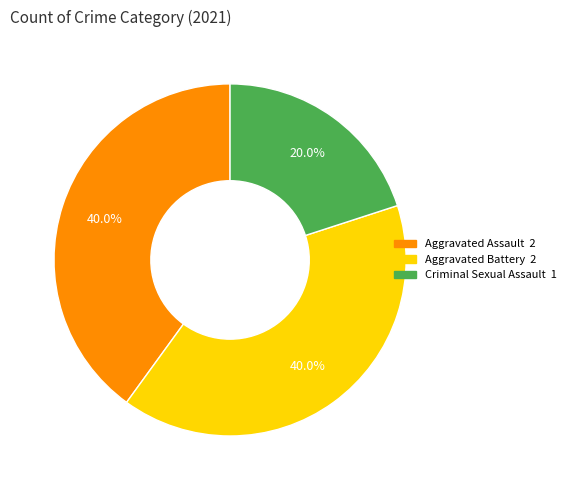

How many slices are in this pie chart?

3